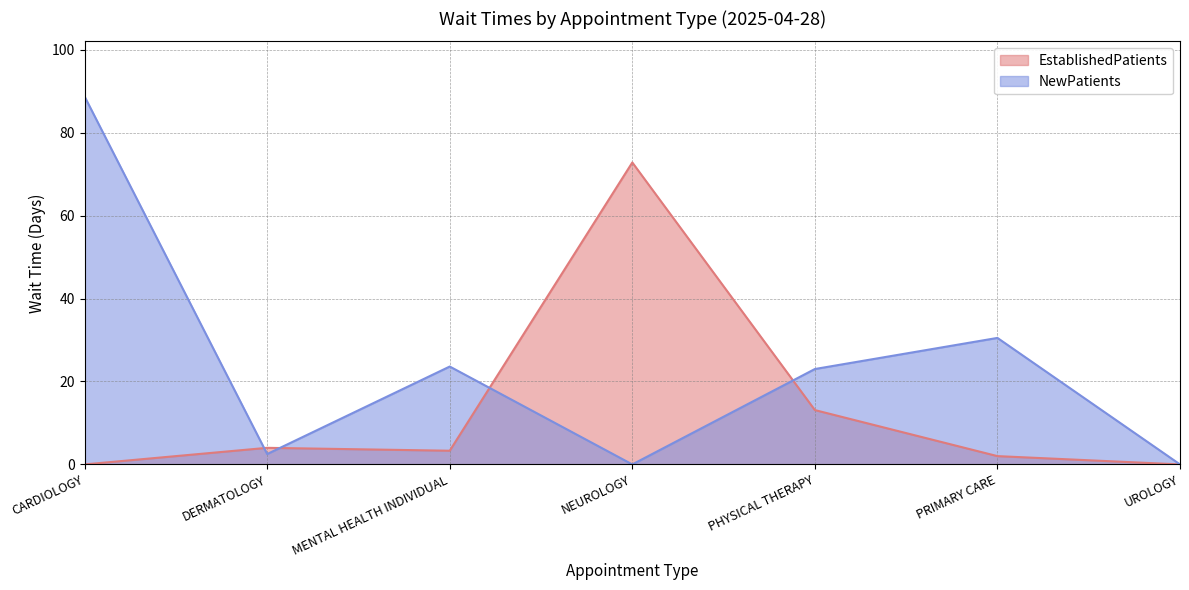

After their last crossing, which series has the higher values: EstablishedPatients or NewPatients?

NewPatients